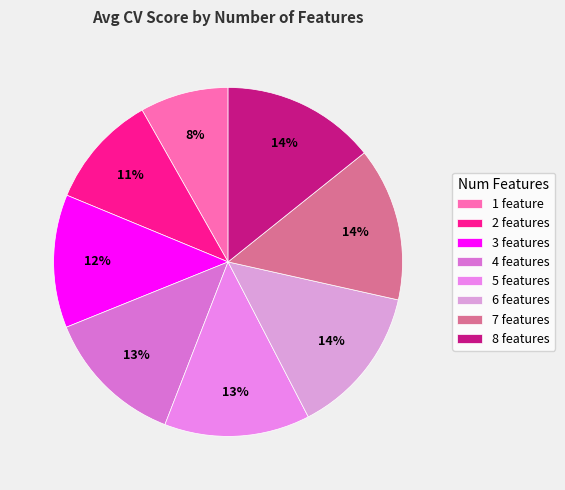

How many segments does this pie chart have?

8